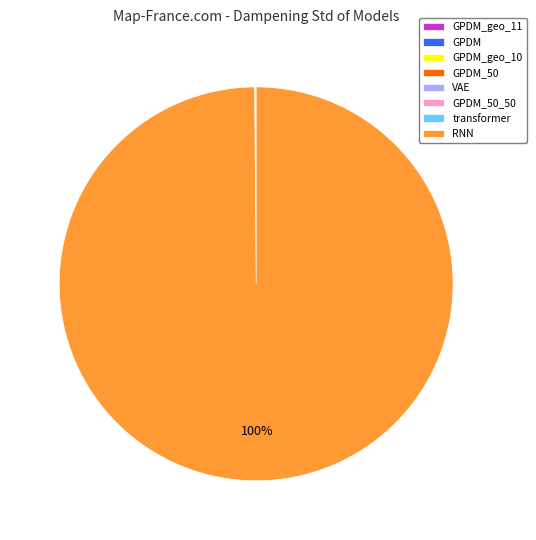

To the nearest percent, what is the average slice percentage?

12%